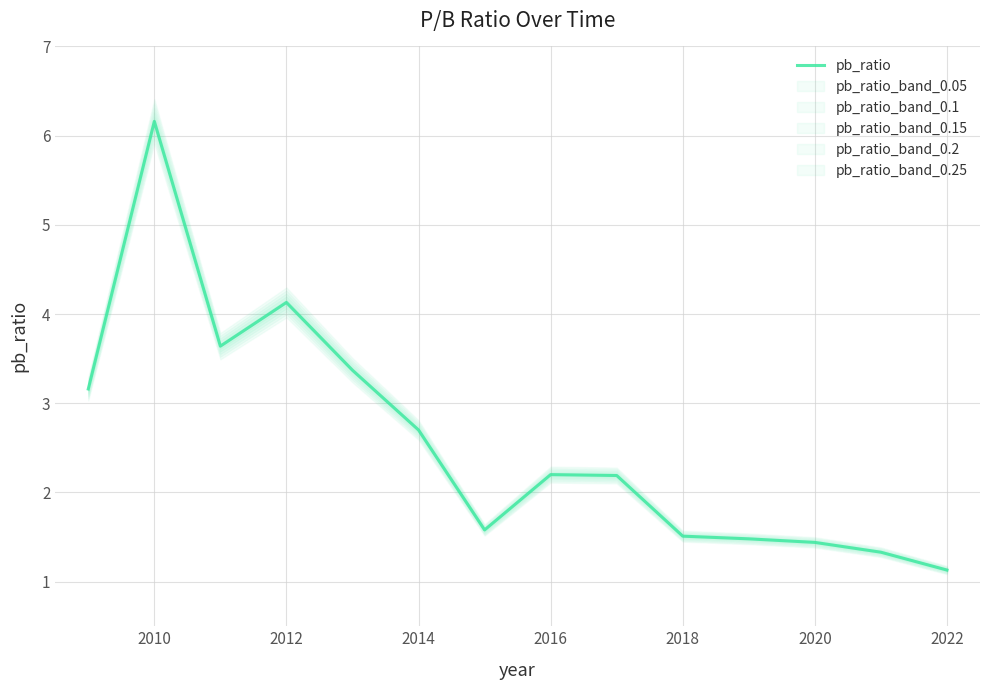

The value of pb_ratio at 2016 is 2.2. True or false?

True